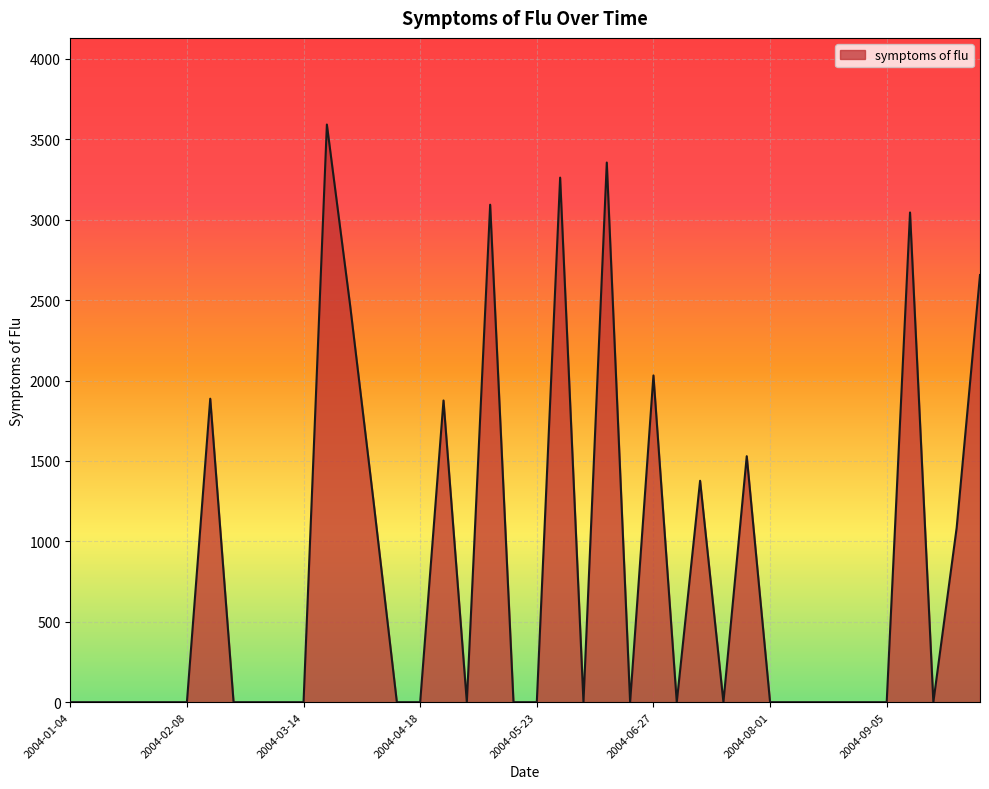

What is the average value?

812.6